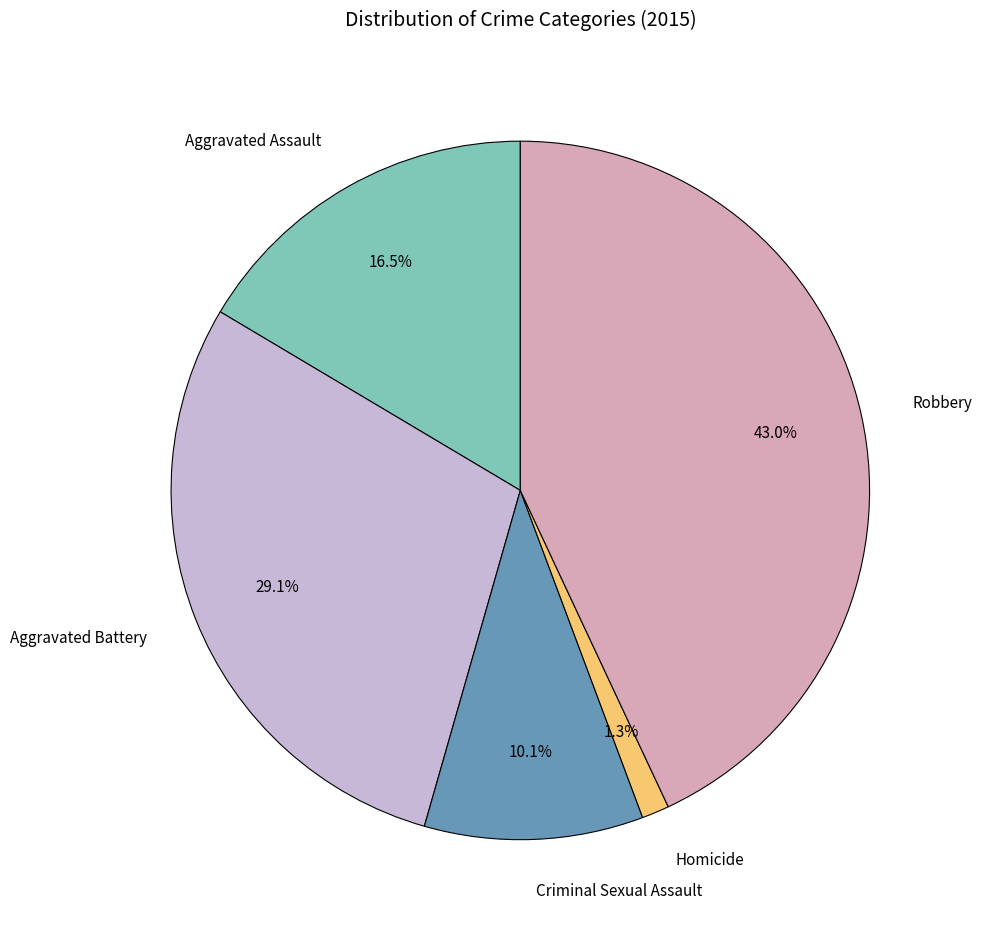

To the nearest percent, what portion does Homicide represent?

1%